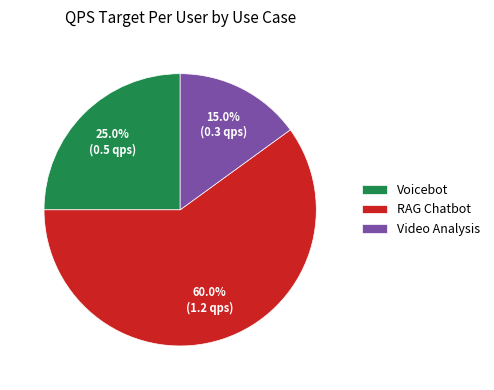

Is there any slice that represents more than half of the pie?

Yes